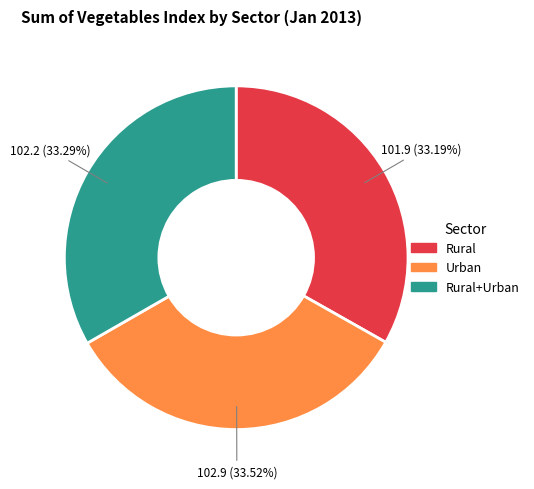

Approximately how many times larger is the value at Rural+Urban compared to Urban?

1.0